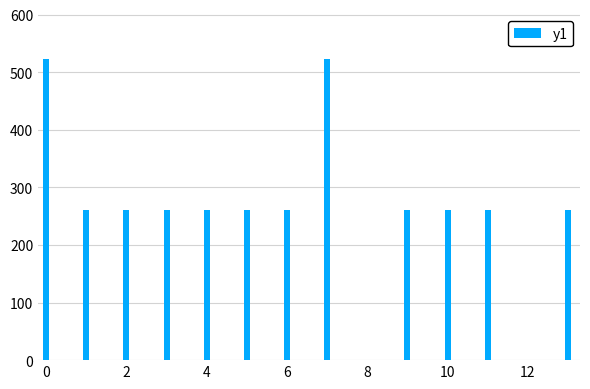

What is the average value?

304.5